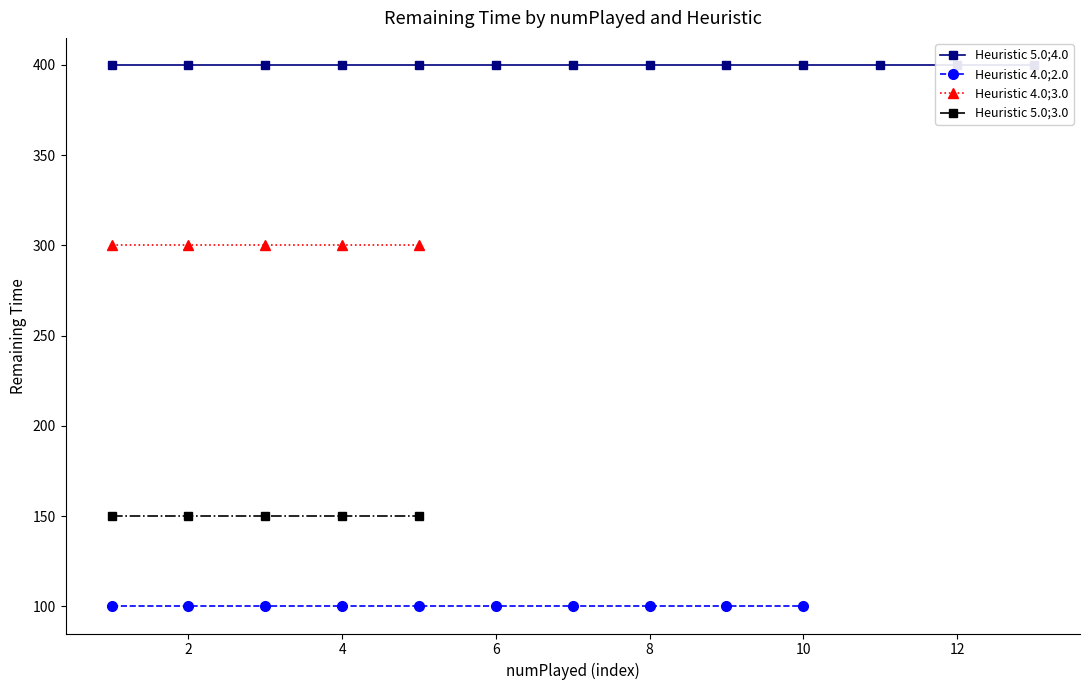

The remainingTime by heuristic 4.0;2.0 series shows 40 at 0. True or false?

False